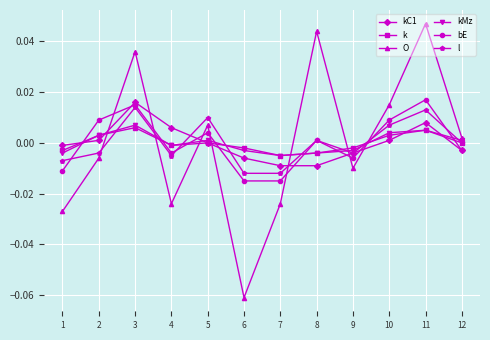

True or false: k has more than 1 interior local peaks.

True